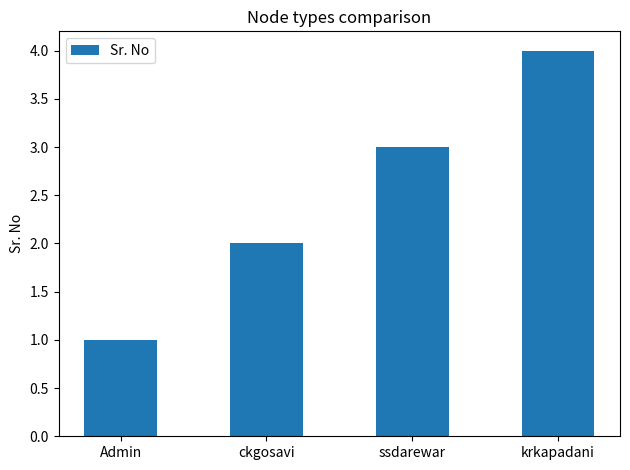

What is the label of the 2nd bar from the left?

ckgosavi